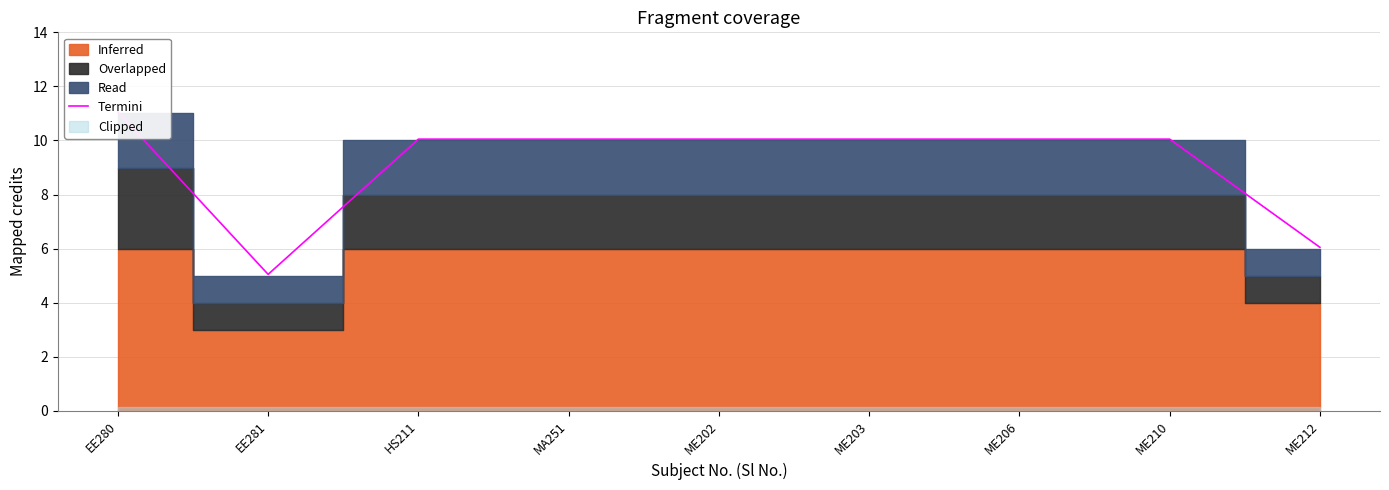

What is the change in value from EE280 to ME202?

-1.0